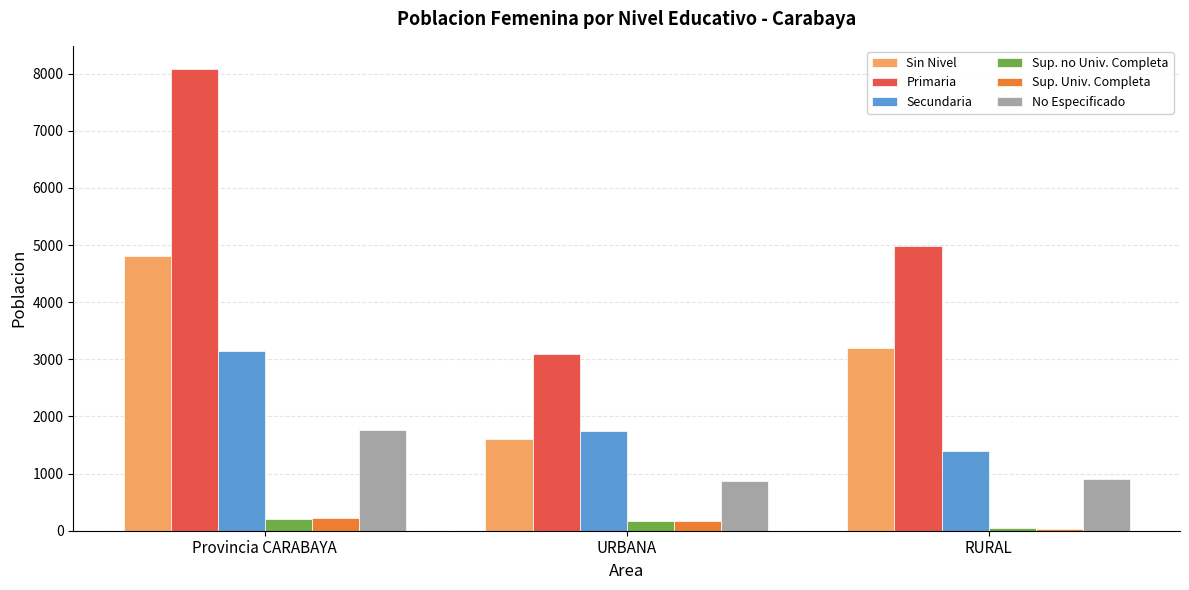

What is the label of the 2nd bar from the right?

URBANA